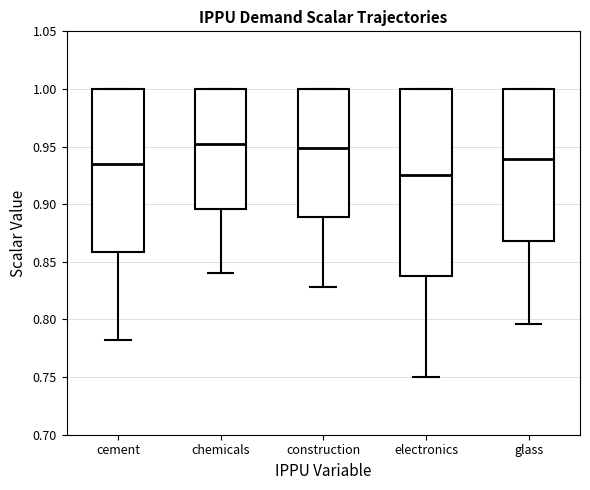

Where does the lower whisker of the box for cement end on the y-axis? The values are not printed on the chart, so give them approximately, as read against the axis.

0.785